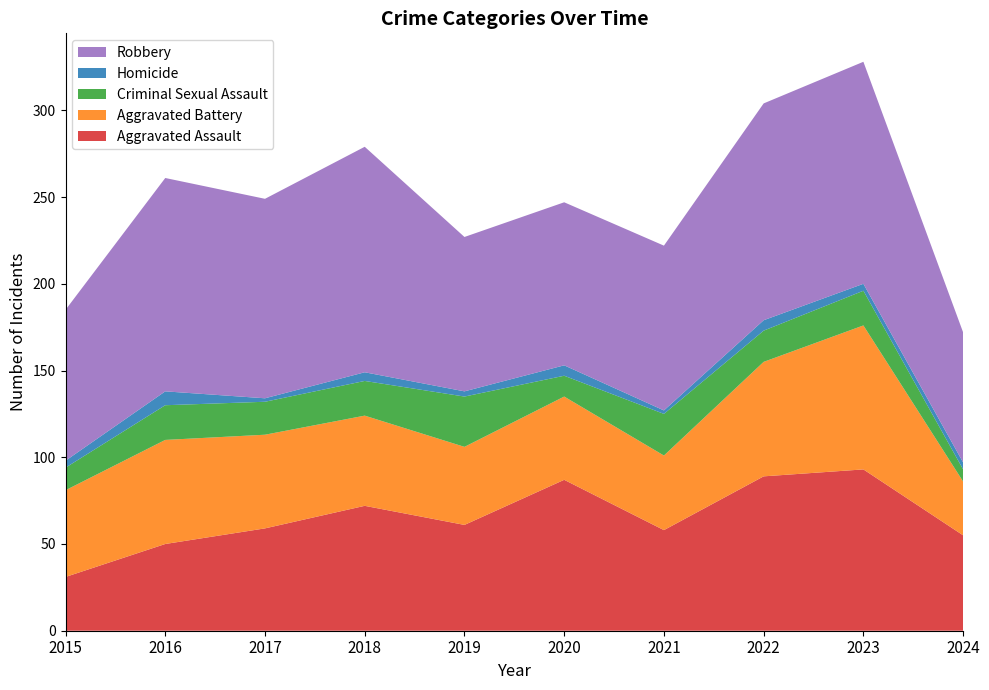

Reading left to right, transcribe all the data shown in this chart.

Aggravated Assault: 31	50	59	72	61	87	58	89	93	55
Aggravated Battery: 50	60	54	52	45	48	43	66	83	31
Criminal Sexual Assault: 13	20	19	20	29	12	24	18	20	7
Homicide: 4	8	2	5	3	6	2	6	4	4
Robbery: 87	123	115	130	89	94	95	125	128	75